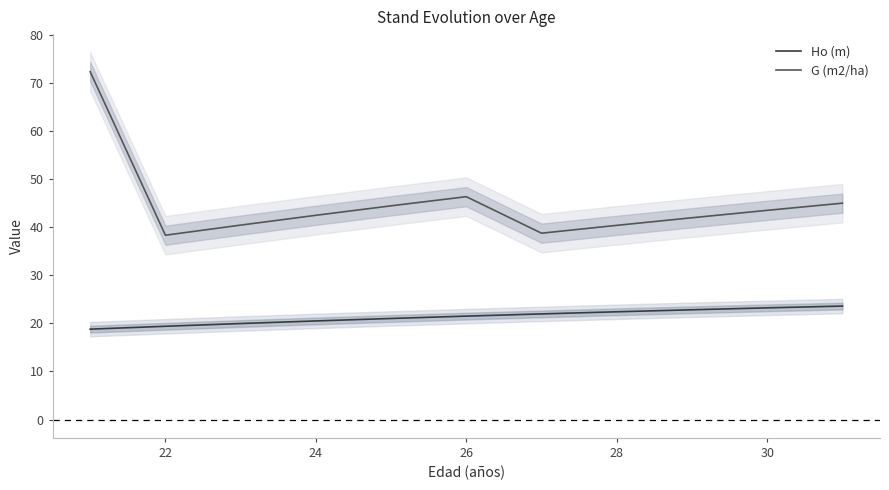

True or false: G (m2/ha) and Ho (m) cross at least once.

False